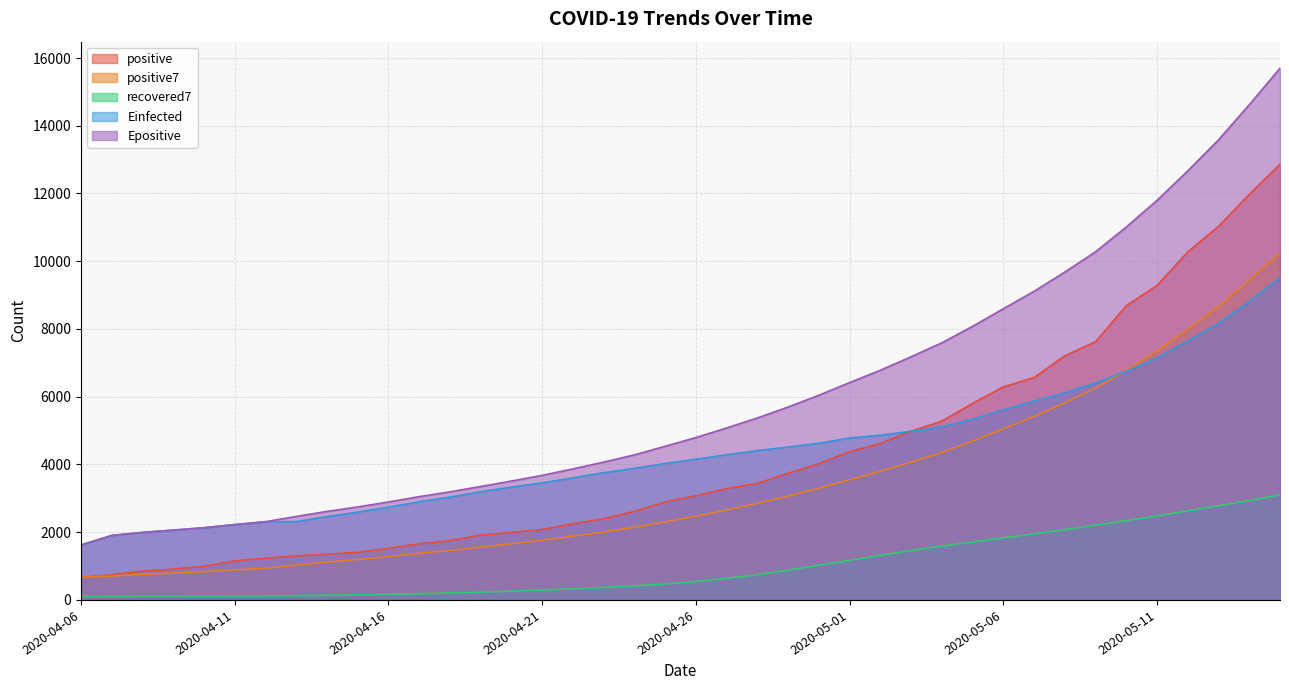

Reading left to right, what are all the values shown in this chart?

positive: 2020-04-06=665.0	2020-04-07=743.0	2020-04-08=855.0	2020-04-09=910.0	2020-04-10=993.0	2020-04-11=1154.0	2020-04-12=1234.0	2020-04-13=1300.0	2020-04-14=1355.0	2020-04-15=1405.0	2020-04-16=1524.0	2020-04-17=1658.0	2020-04-18=1751.0	2020-04-19=1915.0	2020-04-20=1995.0	2020-04-21=2080.0	2020-04-22=2248.0	2020-04-23=2399.0	2020-04-24=2614.0	2020-04-25=2892.0	2020-04-26=3075.0	2020-04-27=3288.0	2020-04-28=3440.0	2020-04-29=3740.0	2020-04-30=4024.0	2020-05-01=4377.0	2020-05-02=4619.0	2020-05-03=4983.0	2020-05-04=5278.0	2020-05-05=5804.0	2020-05-06=6289.0	2020-05-07=6567.0	2020-05-08=7208.0	2020-05-09=7623.0	2020-05-10=8688.0	2020-05-11=9286.0	2020-05-12=10277.0	2020-05-13=11028.0	2020-05-14=11975.0	2020-05-15=12860.0
positive7: 2020-04-06=665.0	2020-04-07=704.0	2020-04-08=754.3	2020-04-09=793.2	2020-04-10=833.2	2020-04-11=886.7	2020-04-12=936.3	2020-04-13=1027.0	2020-04-14=1114.4	2020-04-15=1193.0	2020-04-16=1280.7	2020-04-17=1375.7	2020-04-18=1461.0	2020-04-19=1558.3	2020-04-20=1657.6	2020-04-21=1761.1	2020-04-22=1881.6	2020-04-23=2006.6	2020-04-24=2143.1	2020-04-25=2306.1	2020-04-26=2471.9	2020-04-27=2656.6	2020-04-28=2850.9	2020-04-29=3064.0	2020-04-30=3296.1	2020-05-01=3548.0	2020-05-02=3794.7	2020-05-03=4067.3	2020-05-04=4351.6	2020-05-05=4689.3	2020-05-06=5053.4	2020-05-07=5416.7	2020-05-08=5821.1	2020-05-09=6250.3	2020-05-10=6779.6	2020-05-11=7352.1	2020-05-12=7991.1	2020-05-13=8668.1	2020-05-14=9440.7	2020-05-15=10248.1
recovered7: 2020-04-06=103.0	2020-04-07=104.0	2020-04-08=106.3	2020-04-09=107.5	2020-04-10=110.6	2020-04-11=114.3	2020-04-12=118.3	2020-04-13=125.0	2020-04-14=135.1	2020-04-15=148.7	2020-04-16=165.0	2020-04-17=184.3	2020-04-18=205.3	2020-04-19=228.6	2020-04-20=259.6	2020-04-21=293.3	2020-04-22=327.1	2020-04-23=366.1	2020-04-24=416.9	2020-04-25=470.6	2020-04-26=542.1	2020-04-27=634.3	2020-04-28=743.4	2020-04-29=878.6	2020-04-30=1027.3	2020-05-01=1168.6	2020-05-02=1318.1	2020-05-03=1456.7	2020-05-04=1590.3	2020-05-05=1712.6	2020-05-06=1831.1	2020-05-07=1951.4	2020-05-08=2074.9	2020-05-09=2206.1	2020-05-10=2342.3	2020-05-11=2479.4	2020-05-12=2632.1	2020-05-13=2781.3	2020-05-14=2934.1	2020-05-15=3101.9
Einfected: 2020-04-06=1622.4	2020-04-07=1903.8	2020-04-08=1992.8	2020-04-09=2061.1	2020-04-10=2130.8	2020-04-11=2223.5	2020-04-12=2308.9	2020-04-13=2313.3	2020-04-14=2461.4	2020-04-15=2593.5	2020-04-16=2739.9	2020-04-17=2897.0	2020-04-18=3036.9	2020-04-19=3195.1	2020-04-20=3333.8	2020-04-21=3456.4	2020-04-22=3604.4	2020-04-23=3758.0	2020-04-24=3885.4	2020-04-25=4030.3	2020-04-26=4155.9	2020-04-27=4287.1	2020-04-28=4409.3	2020-04-29=4514.6	2020-04-30=4624.2	2020-05-01=4781.3	2020-05-02=4863.4	2020-05-03=4979.9	2020-05-04=5110.1	2020-05-05=5335.5	2020-05-06=5616.1	2020-05-07=5870.0	2020-05-08=6113.2	2020-05-09=6408.1	2020-05-10=6750.5	2020-05-11=7146.0	2020-05-12=7646.3	2020-05-13=8169.4	2020-05-14=8813.7	2020-05-15=9517.9
Epositive: 2020-04-06=1623.4	2020-04-07=1904.8	2020-04-08=1993.8	2020-04-09=2062.1	2020-04-10=2131.8	2020-04-11=2224.5	2020-04-12=2309.9	2020-04-13=2464.9	2020-04-14=2613.3	2020-04-15=2745.7	2020-04-16=2892.4	2020-04-17=3050.1	2020-04-18=3190.7	2020-04-19=3349.8	2020-04-20=3510.9	2020-04-21=3677.7	2020-04-22=3870.2	2020-04-23=4068.3	2020-04-24=4283.1	2020-04-25=4537.4	2020-04-26=4793.9	2020-04-27=5077.5	2020-04-28=5373.4	2020-04-29=5695.3	2020-04-30=6043.1	2020-05-01=6417.4	2020-05-02=6781.1	2020-05-03=7179.6	2020-05-04=7591.9	2020-05-05=8077.8	2020-05-06=8597.5	2020-05-07=9111.9	2020-05-08=9680.1	2020-05-09=10278.4	2020-05-10=11010.6	2020-05-11=11796.8	2020-05-12=12667.6	2020-05-13=13583.4	2020-05-14=14621.1	2020-05-15=15697.8